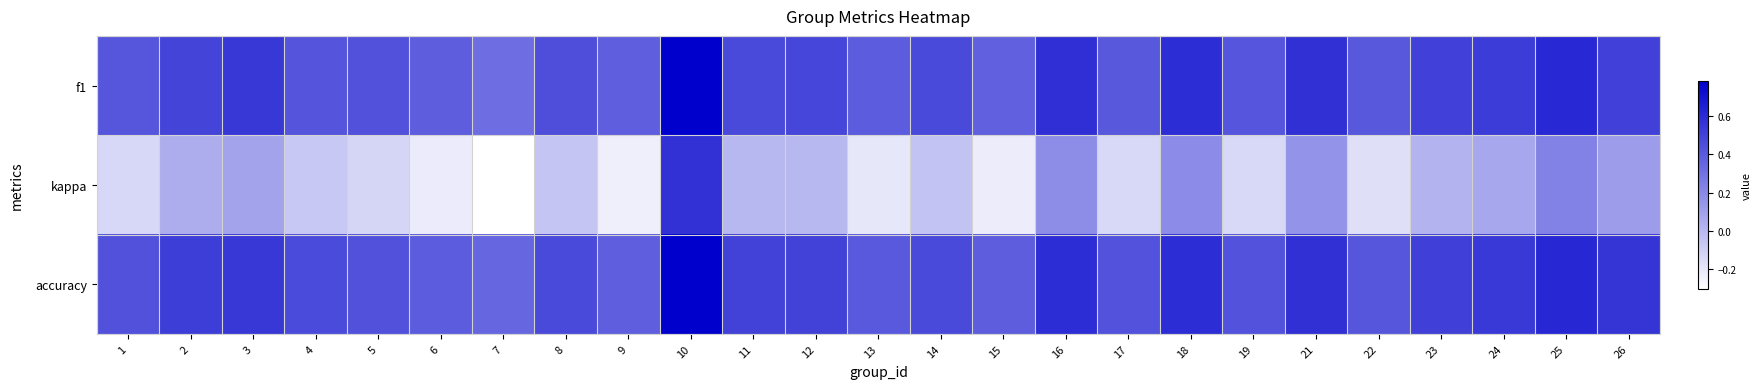

At 17, list the series in order from smallest to largest.

kappa, f1, accuracy